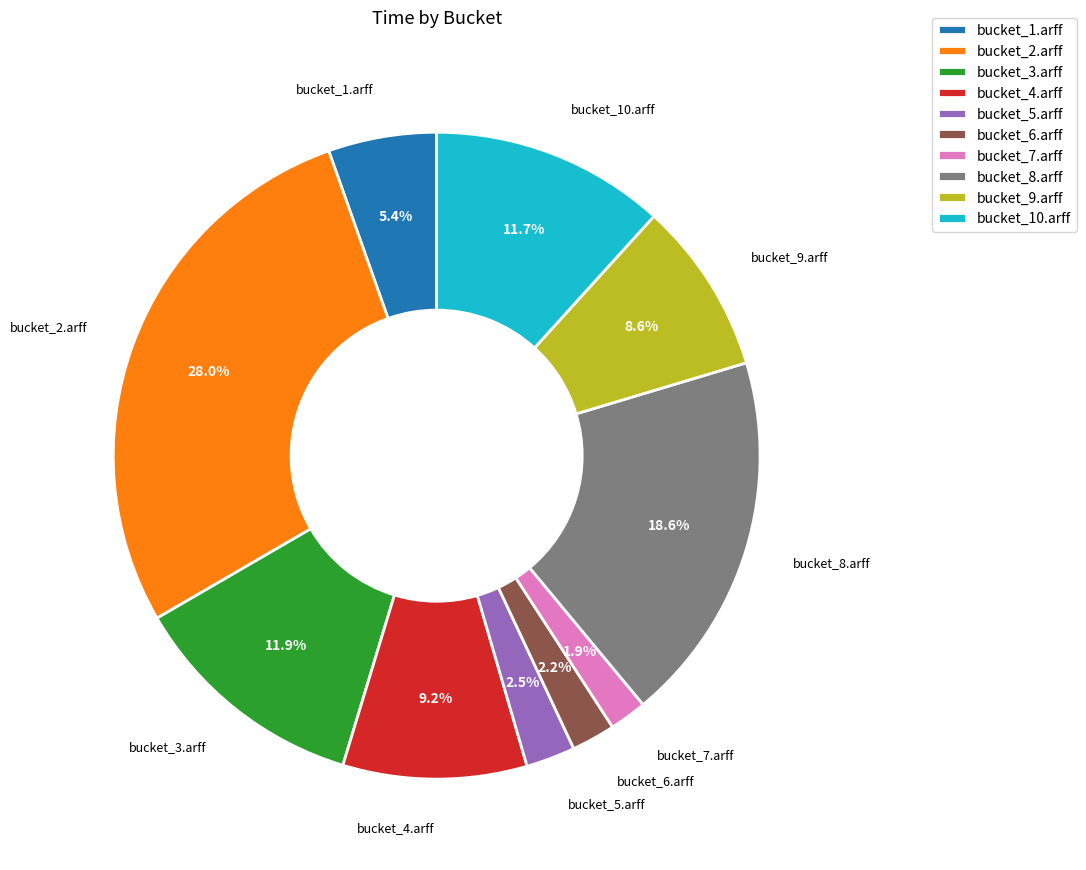

Which has a higher value, bucket_8.arff or bucket_6.arff?

bucket_8.arff